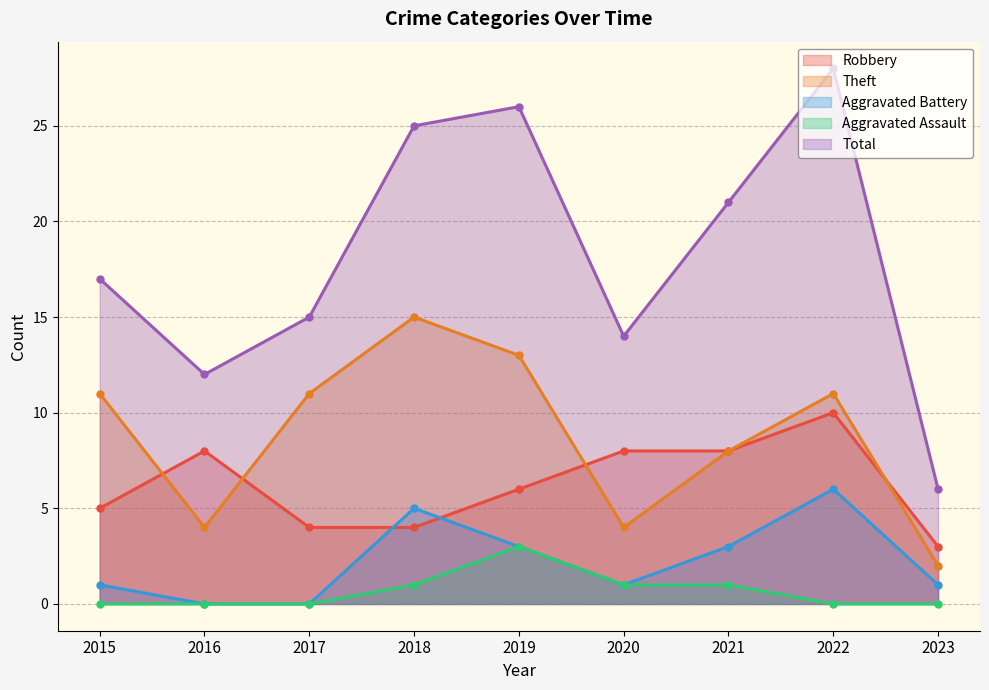

The value of Total at 2015 is 8. True or false?

False